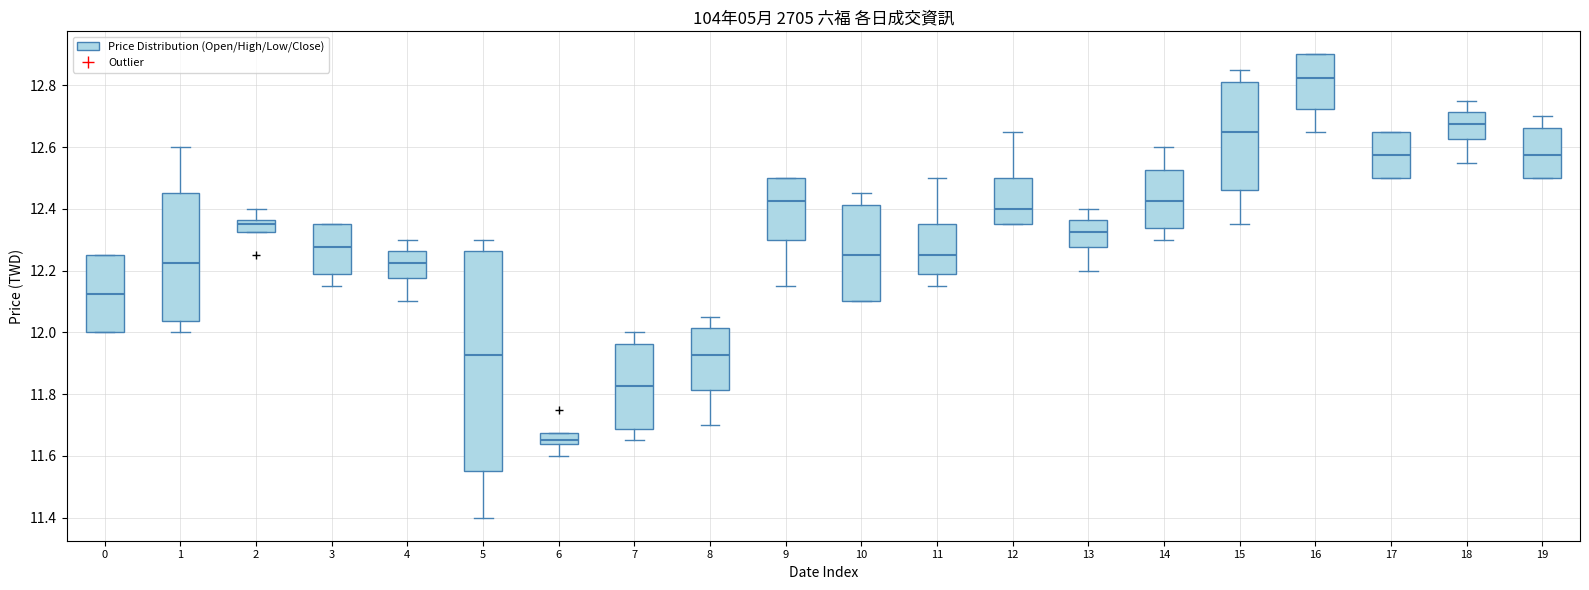

Which box is the tallest, from its lower edge to its upper edge?

5